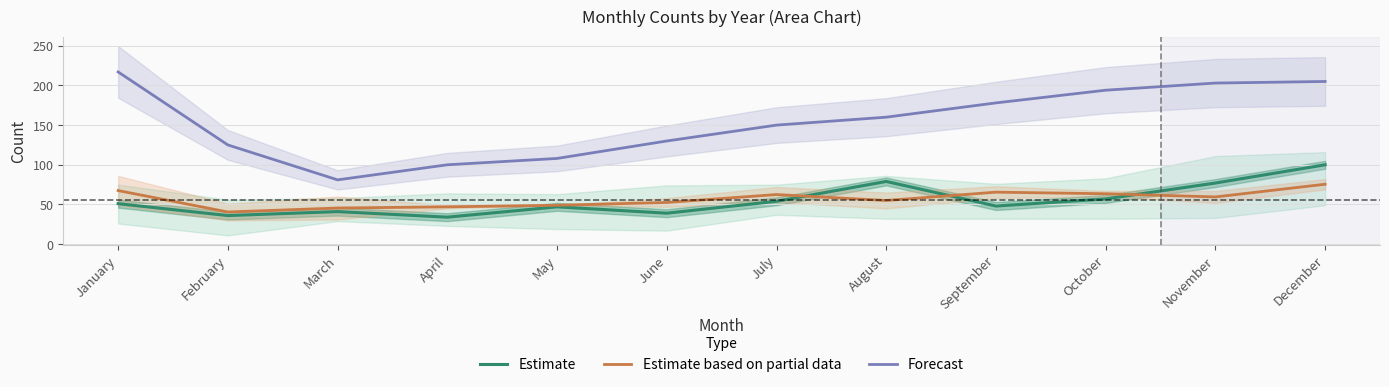

True or false: Estimate based on partial data and Estimate cross at least once.

True